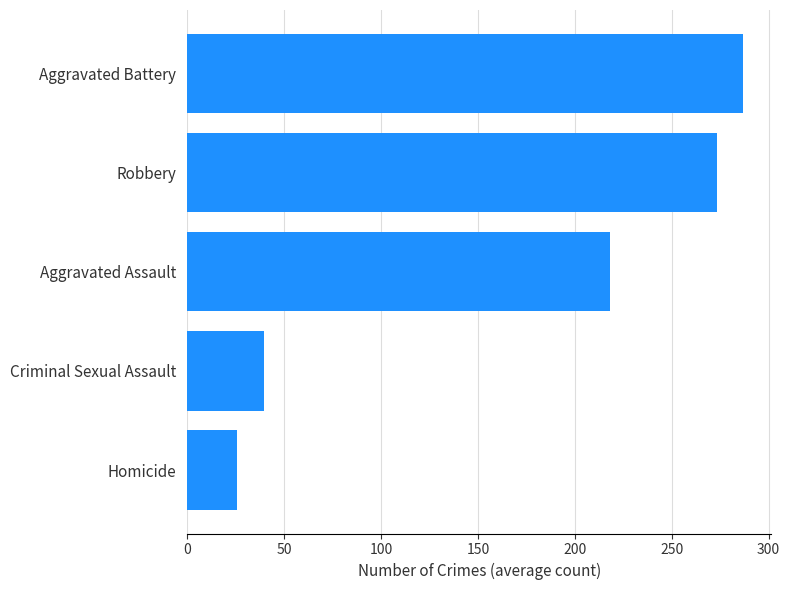

Which category has the highest value across all series?

Aggravated Battery